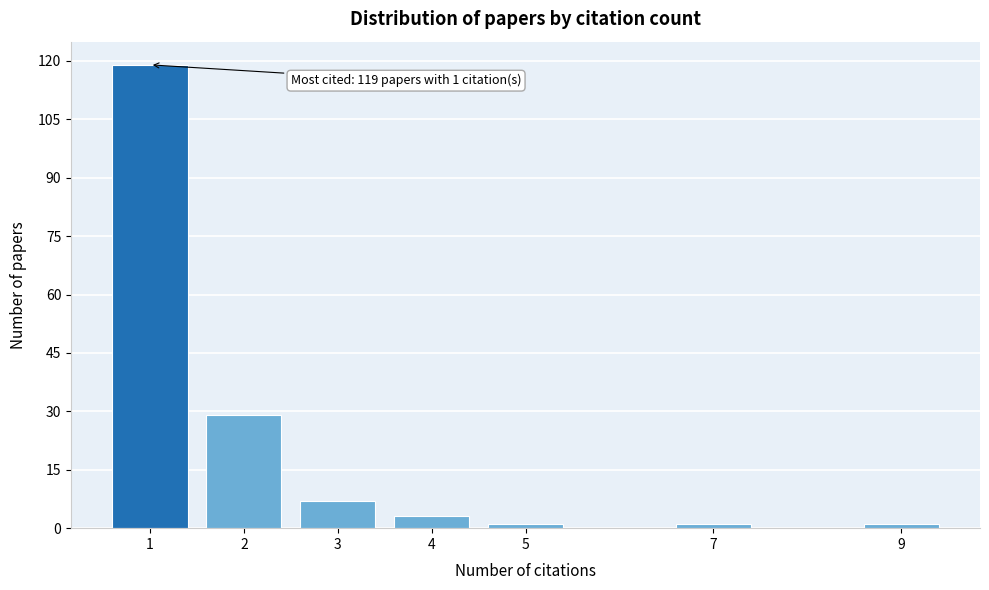

Reading left to right, what are all the values shown in this chart?

1=119	2=29	3=7	4=3	5=1	7=1	9=1